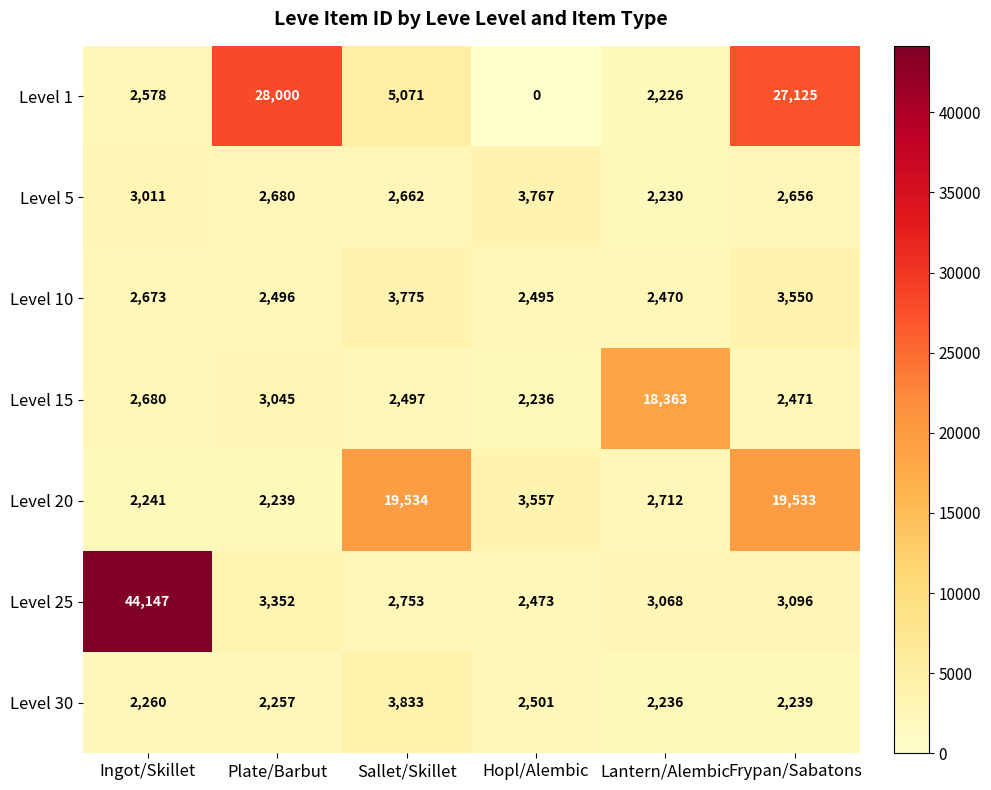

What is the approximate value of Level 15 at Plate/Barbut, to the nearest 100?

3000